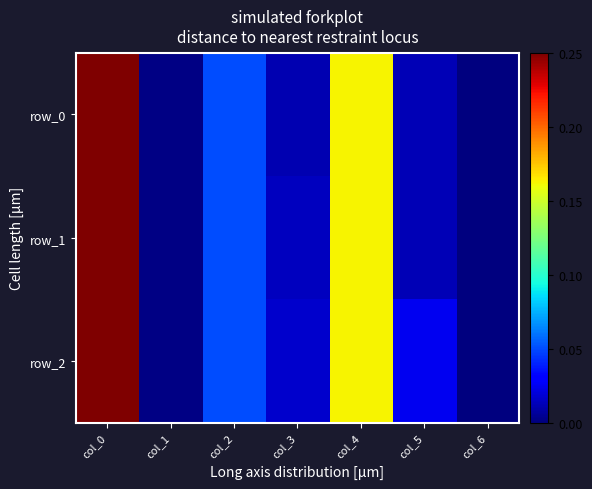

Is it true that row_2 equals 0.1 at col_3?

True